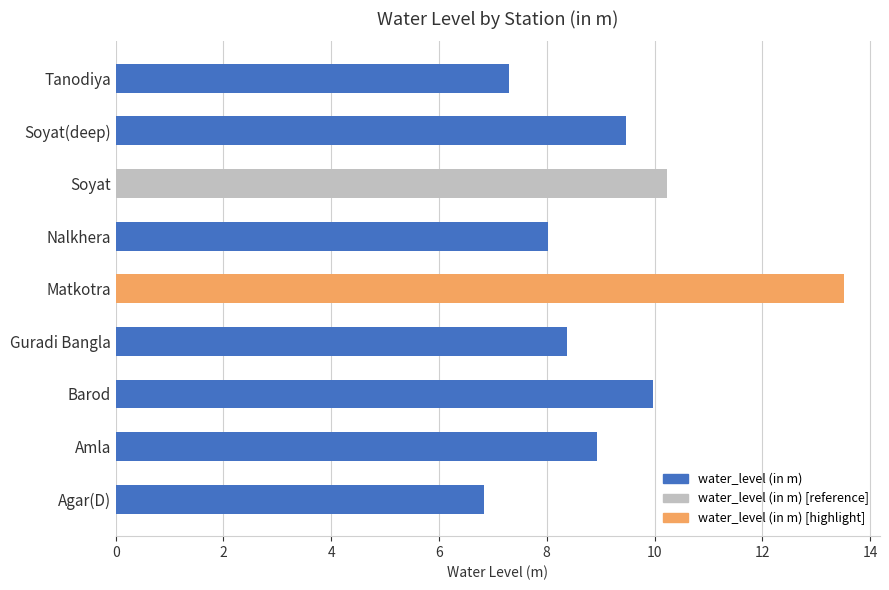

How many values exceed 8?

7